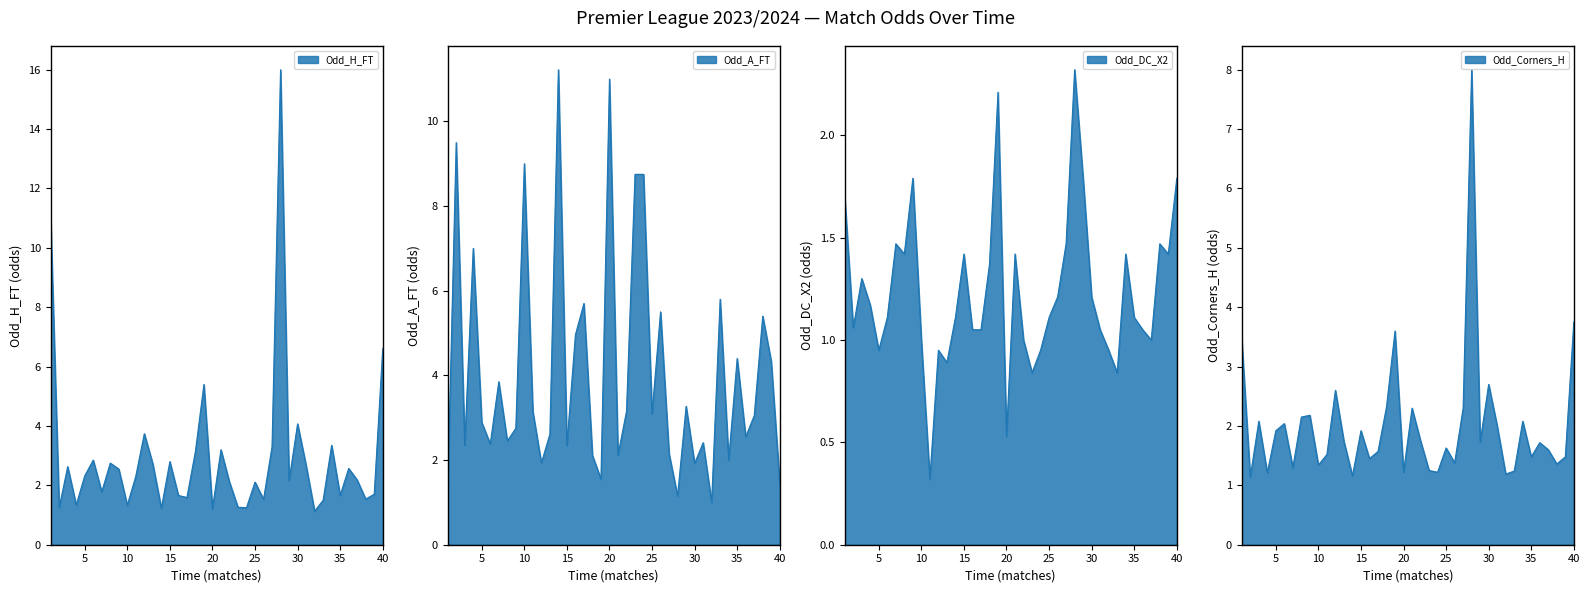

In Odd_A_FT, how many points are lower than both neighbors (excluding endpoints)?

13